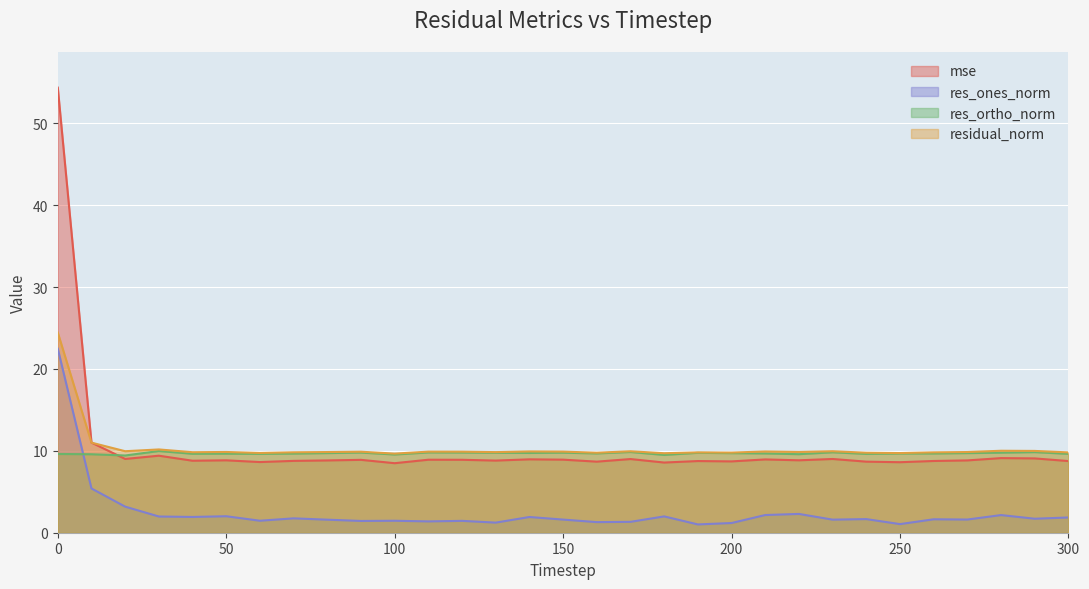

Is it true that res_ortho_norm equals 9.7 at 250?

True